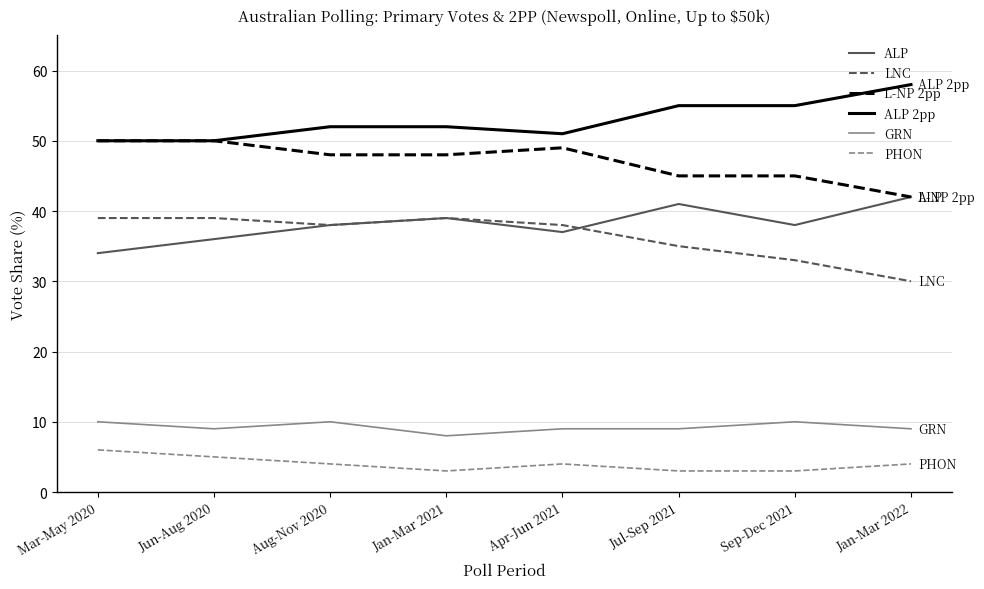

True or false: GRN and PHON cross at least once.

False